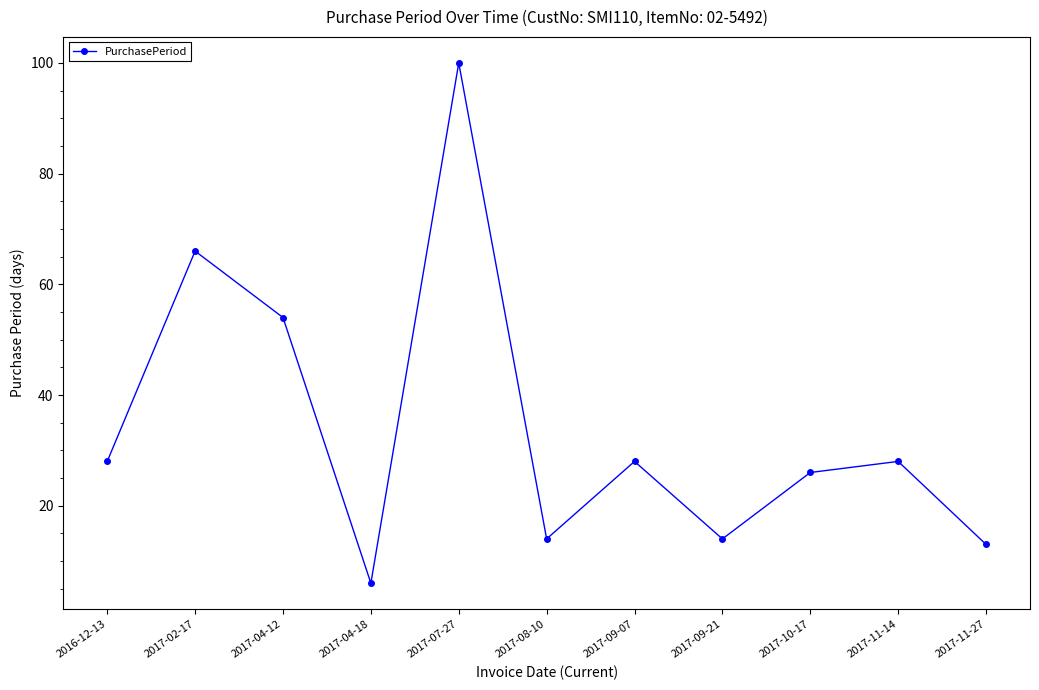

How many interior local peaks (higher than both neighbors) does the data have?

4